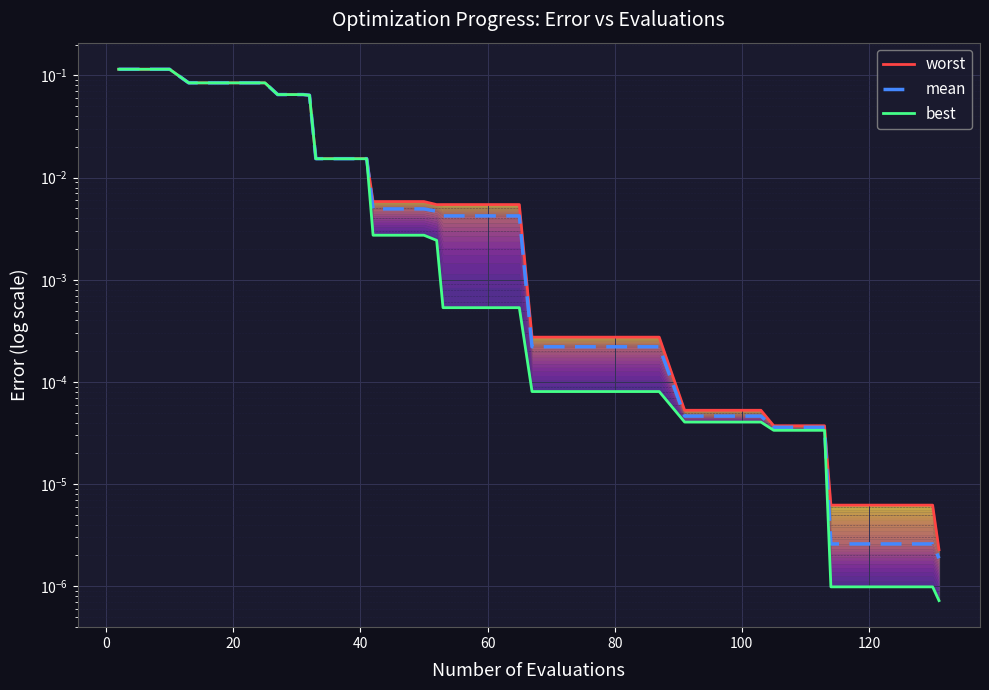

Count the number of data series in this chart.

3